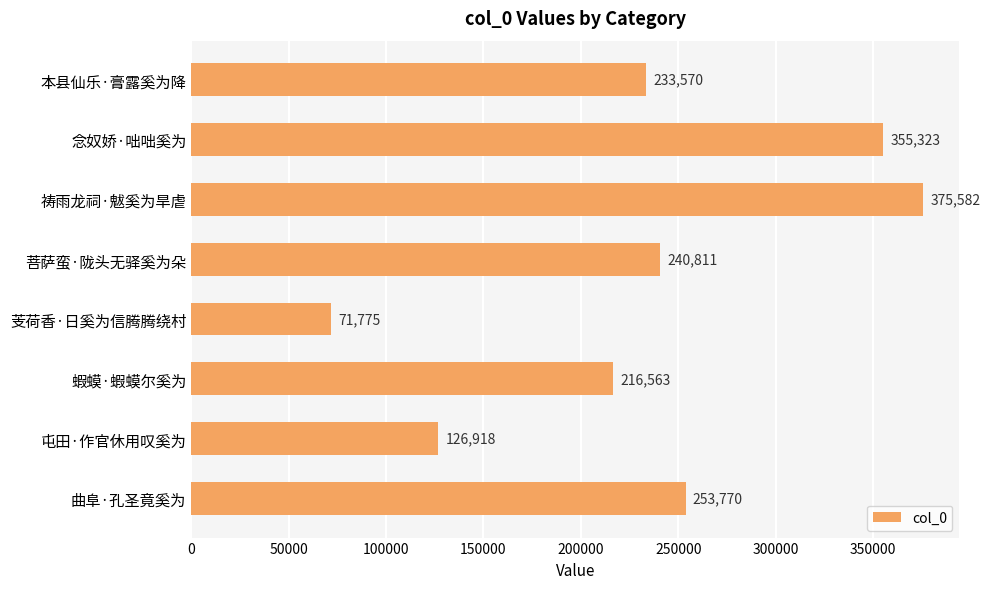

What is the value of the 1st bar from the top?

233570